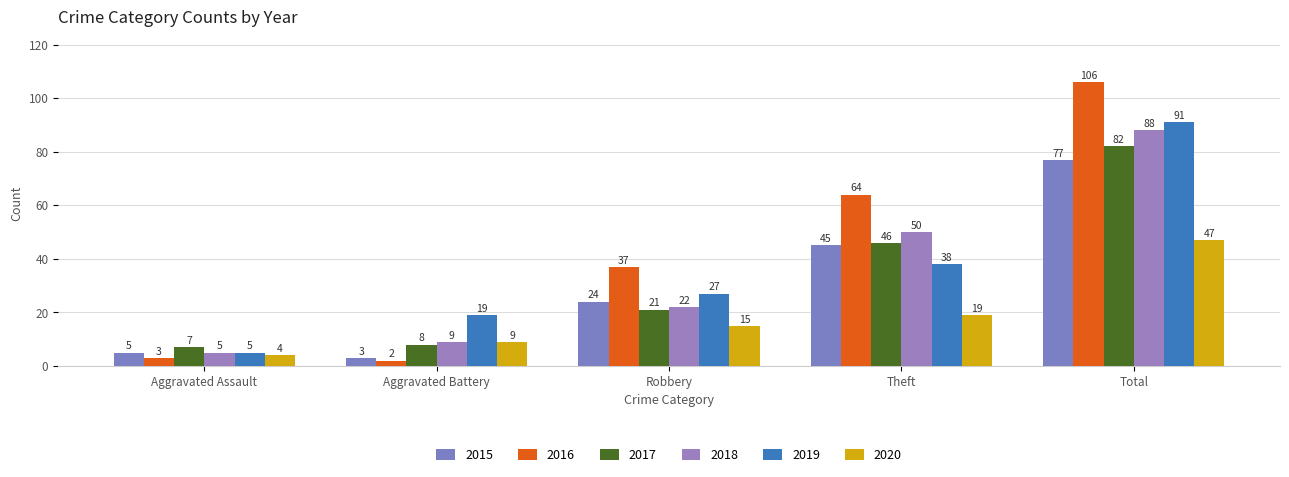

What is the sum of the 2018 values at Total and Theft?

138